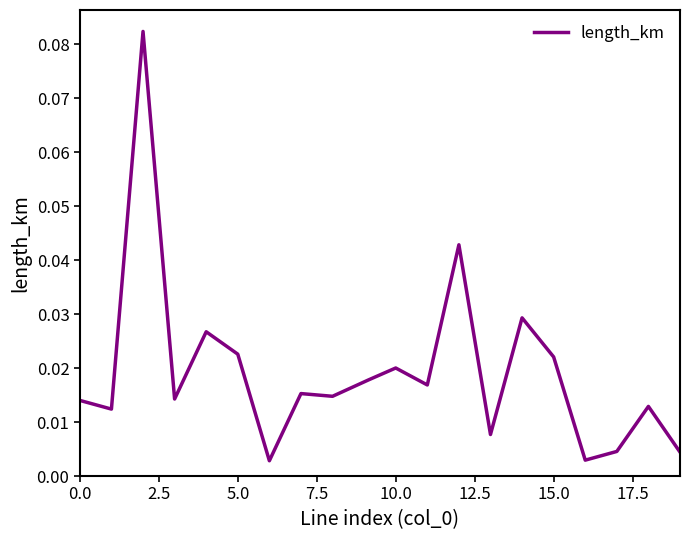

True or false: there are more than 1 points higher than both neighbors.

True